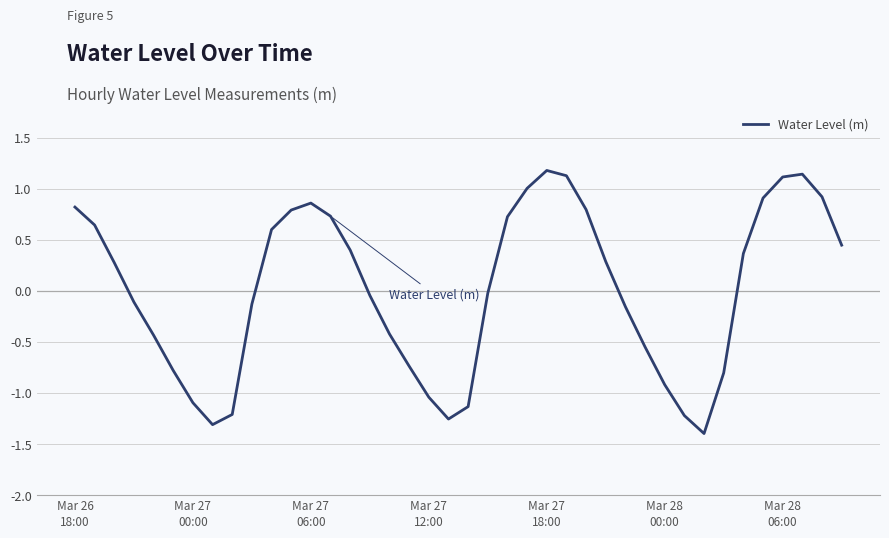

What is the maximum value shown in the chart?

1.2